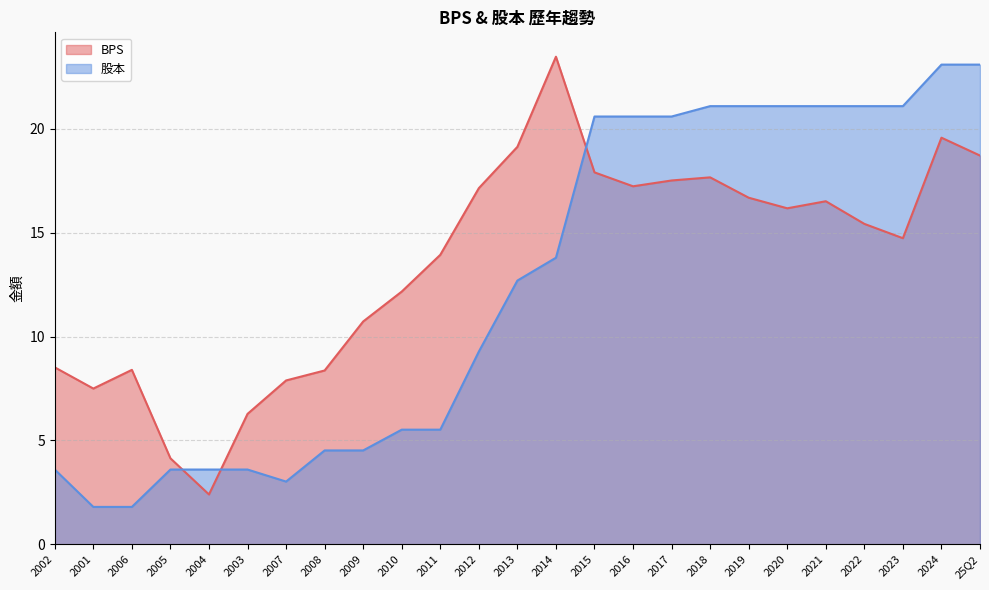

Is the value of BPS at 2015 greater than the value of 股本 at 2009?

Yes